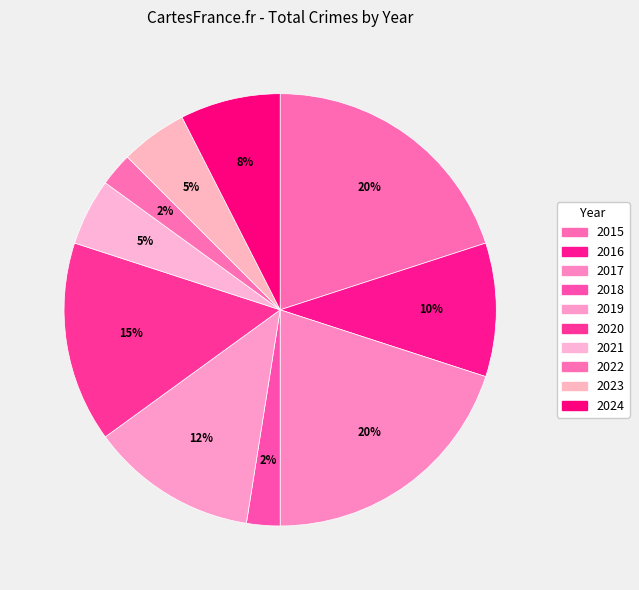

Does 2024 account for over 50% of the chart?

No